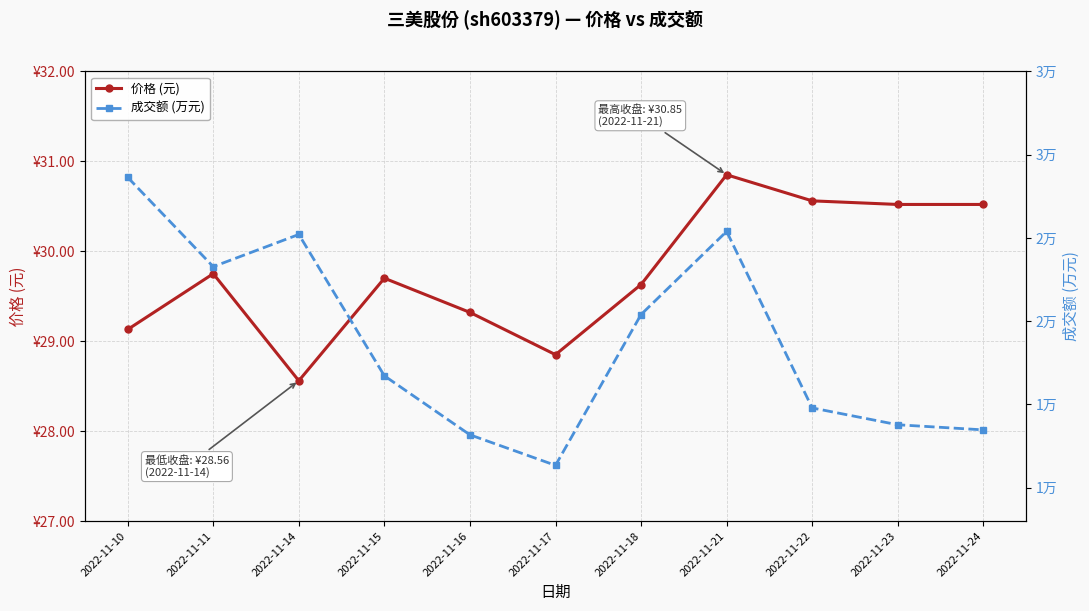

What is the value of the 成交额 (万元) point at the 11th from the left?

13475.0